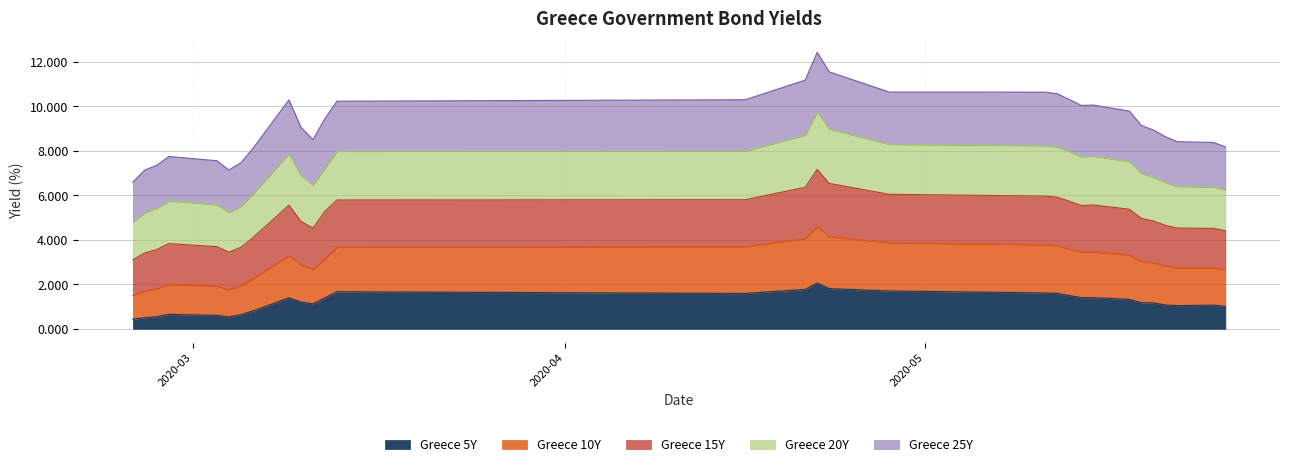

At which category does Greece 25Y reach its first local valley?

2020-03-04